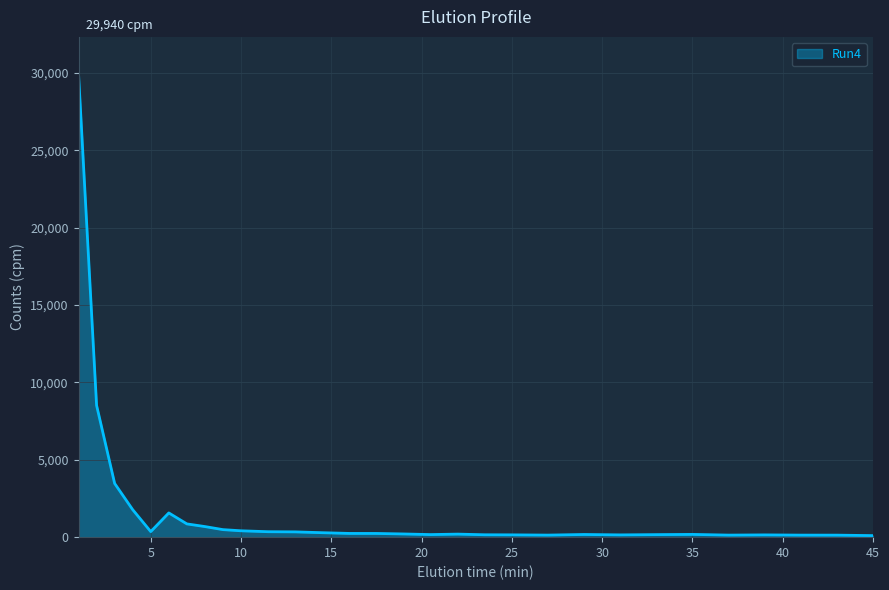

What is the difference between the maximum and minimum values?

29840.4